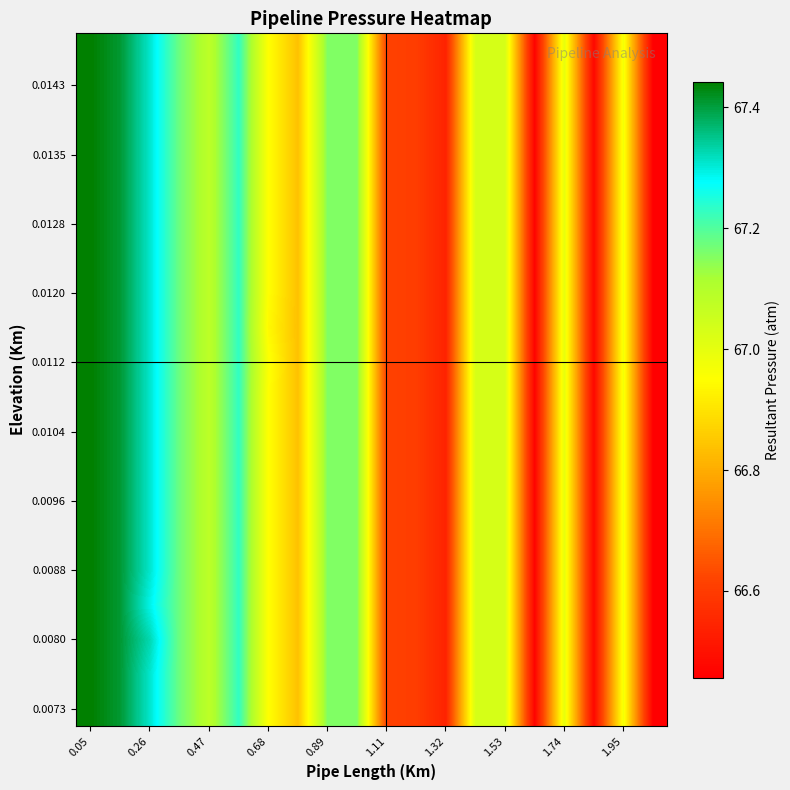

At which category is the sum across all series the highest?

0.05